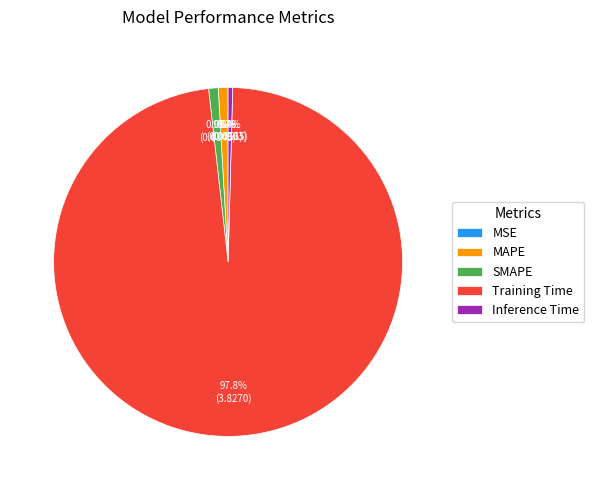

Which category accounts for the majority?

Training Time